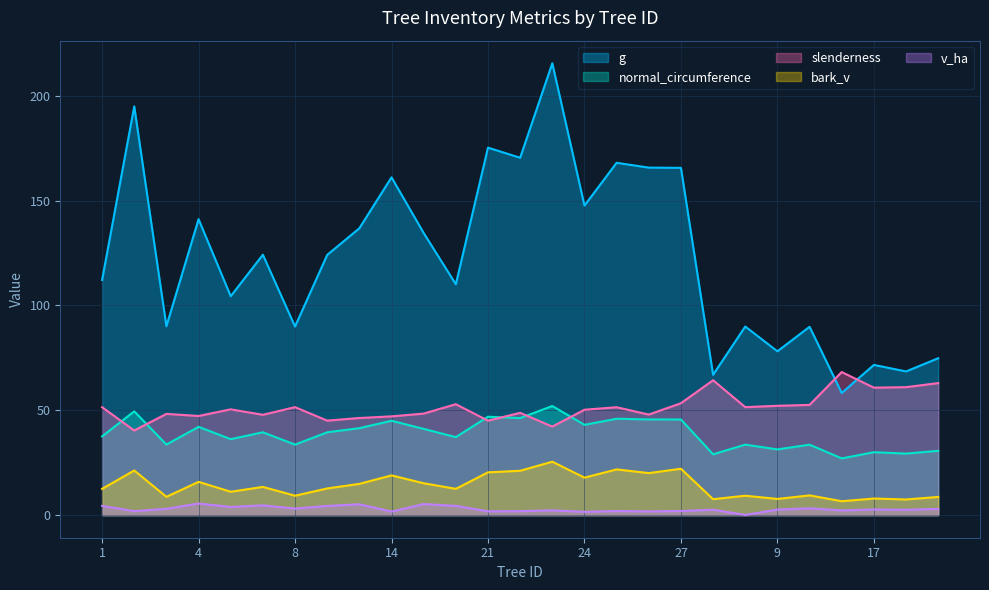

What is the maximum value shown in the chart?

215.4